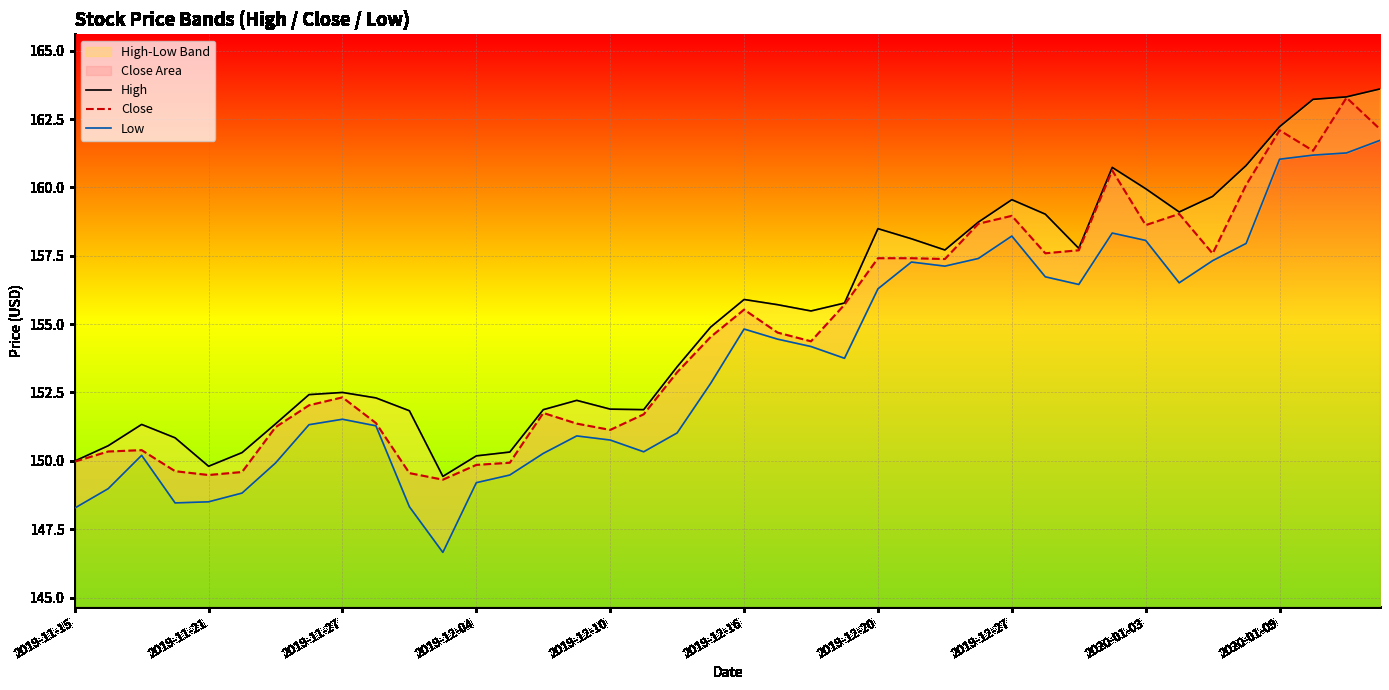

How many data points in Low are less than 153?

20